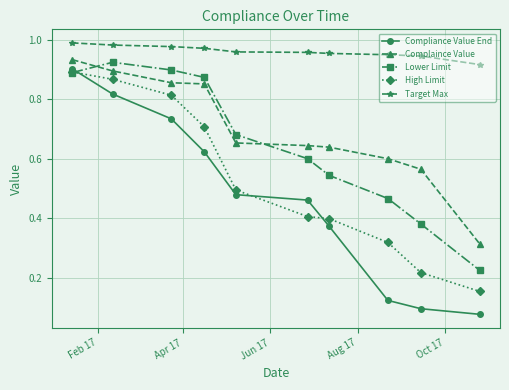

True or false: Compliance Value End has more than 1 points higher than both neighbors.

False